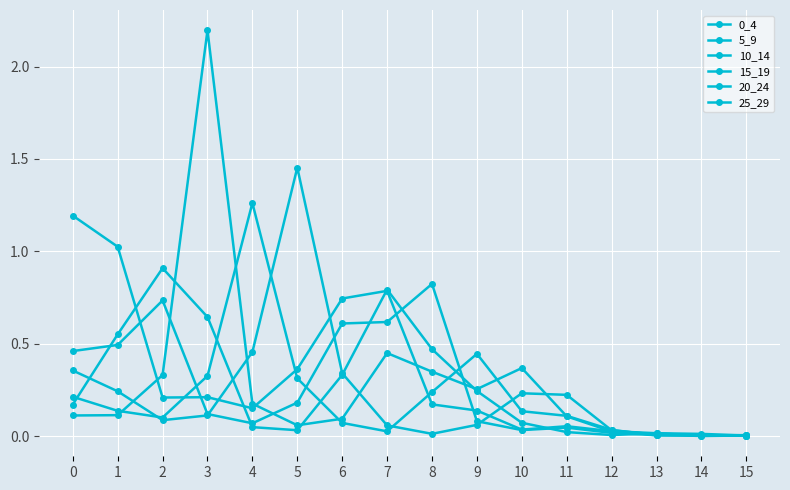

How many lines are shown in the chart?

6